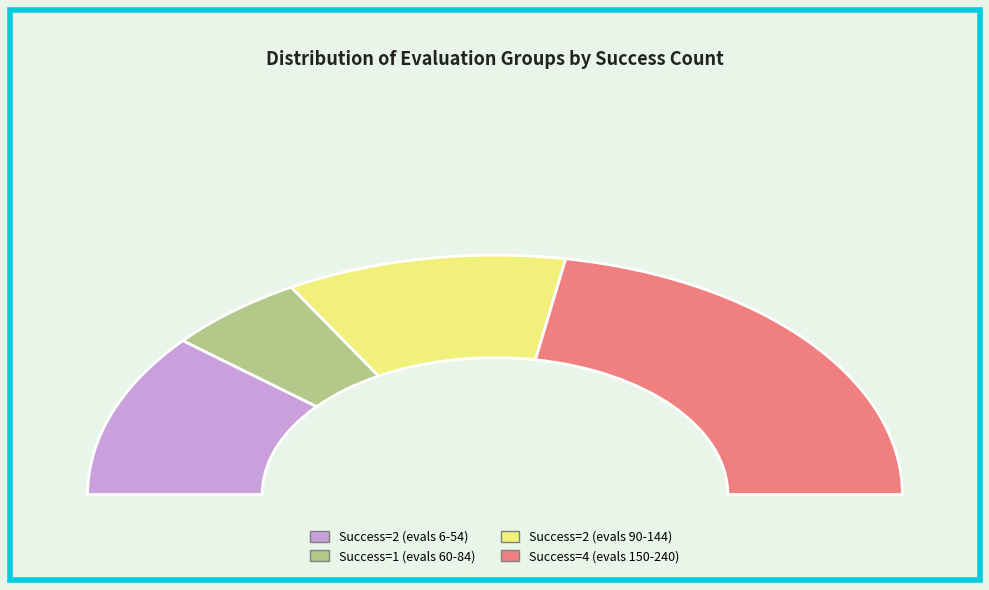

Is it true that success num = 4 (evals 150-240) is 44% of the pie?

True